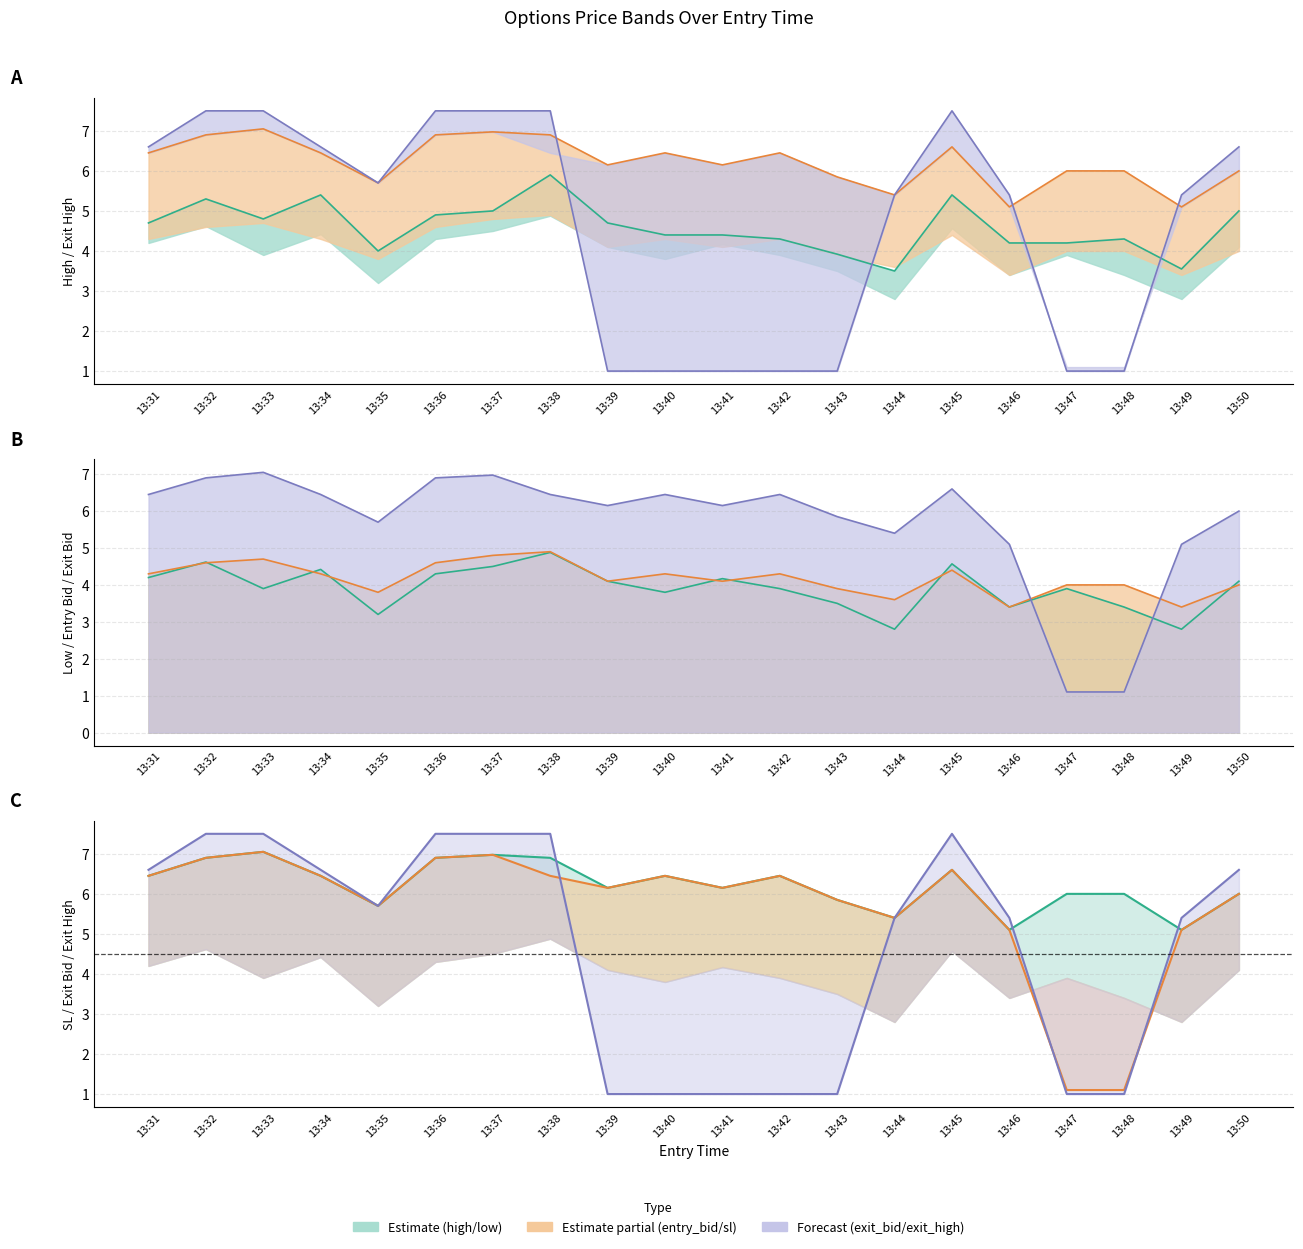

At how many categories does at least one series exceed 5?

20